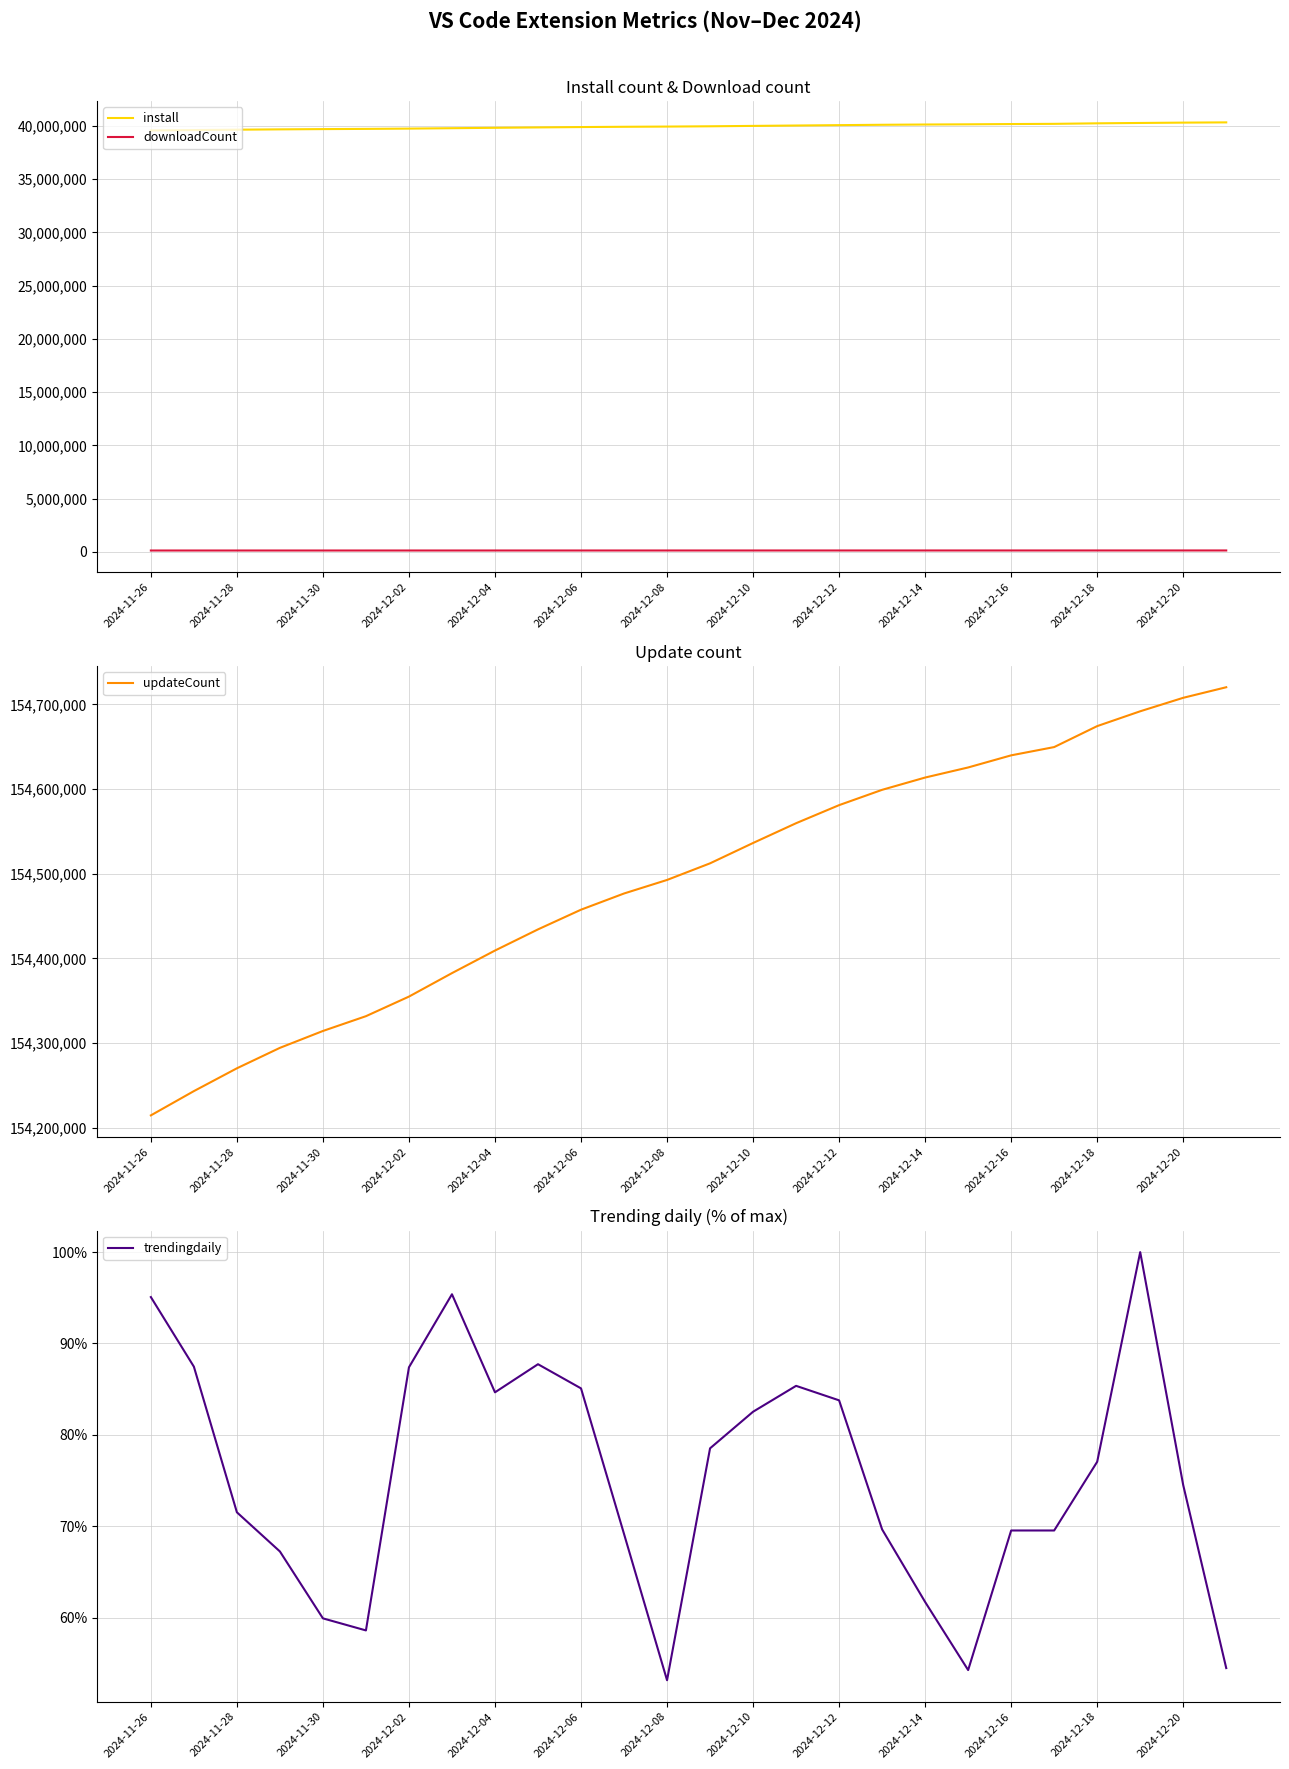

True or false: trendingdaily has a value of 53.2 at 2024-12-08.

True